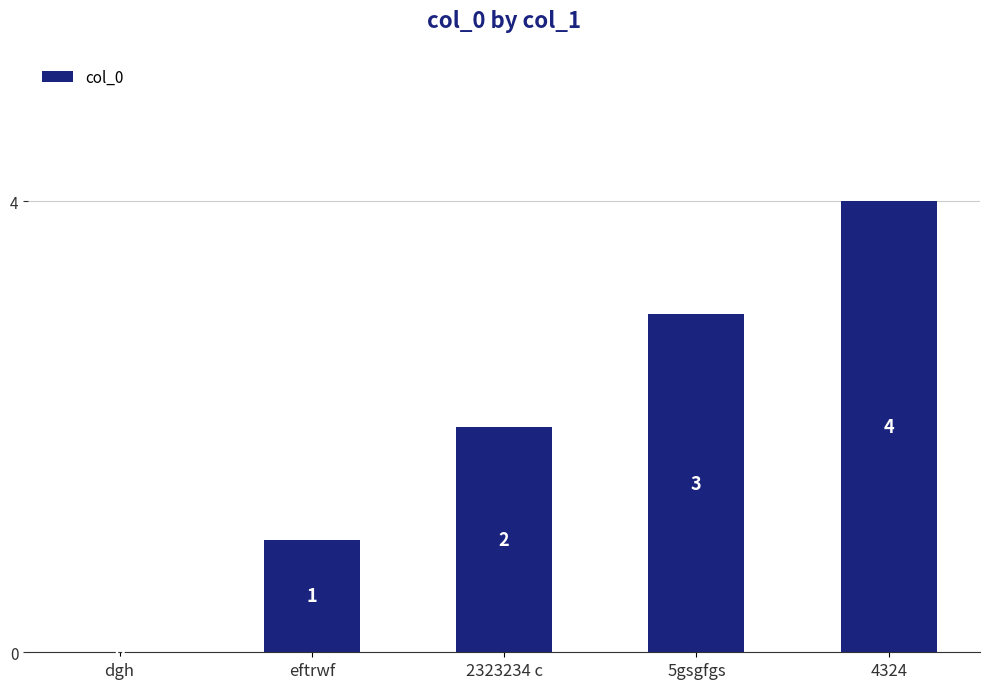

How many positive values are there?

4